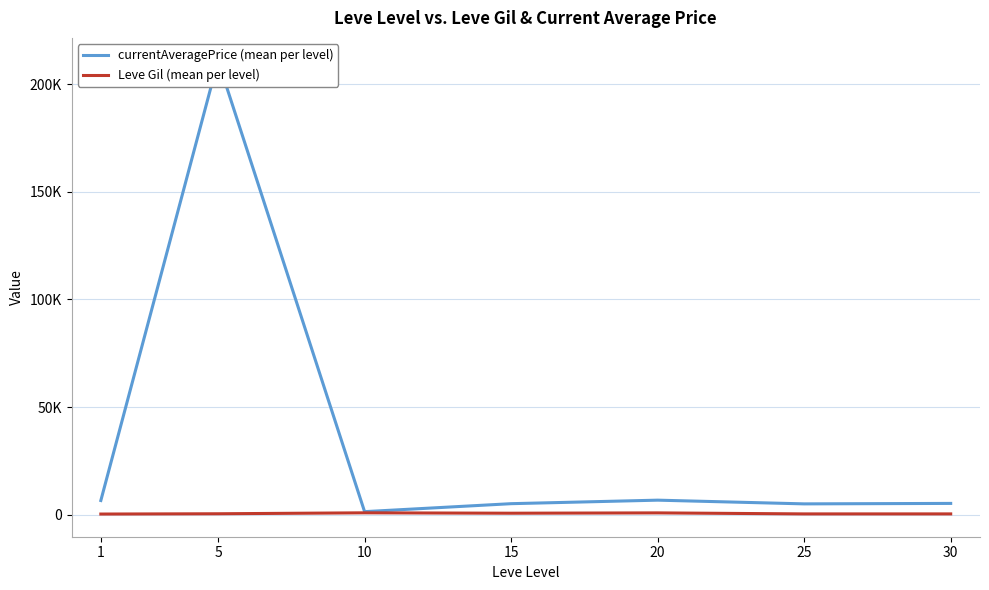

Is it true that Leve Gil (mean per level) equals 447.5 at 25?

False